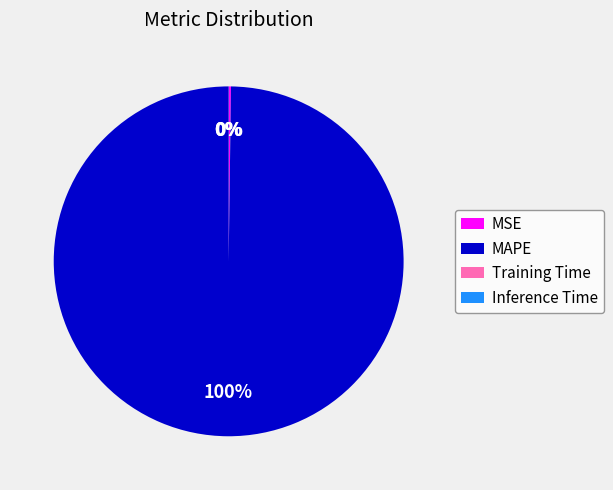

Is there a majority slice in this chart?

Yes